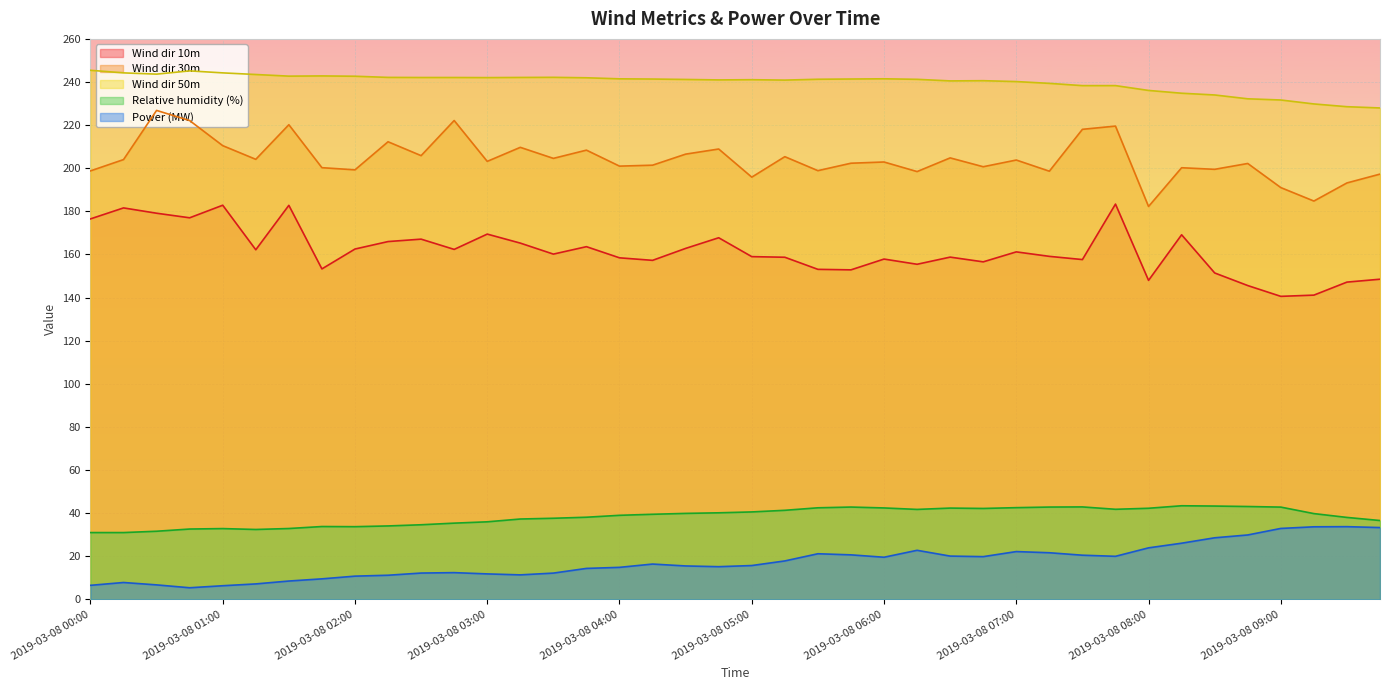

Where is Wind dir 30m nearest to the value 204?

2019-03-08 00:15